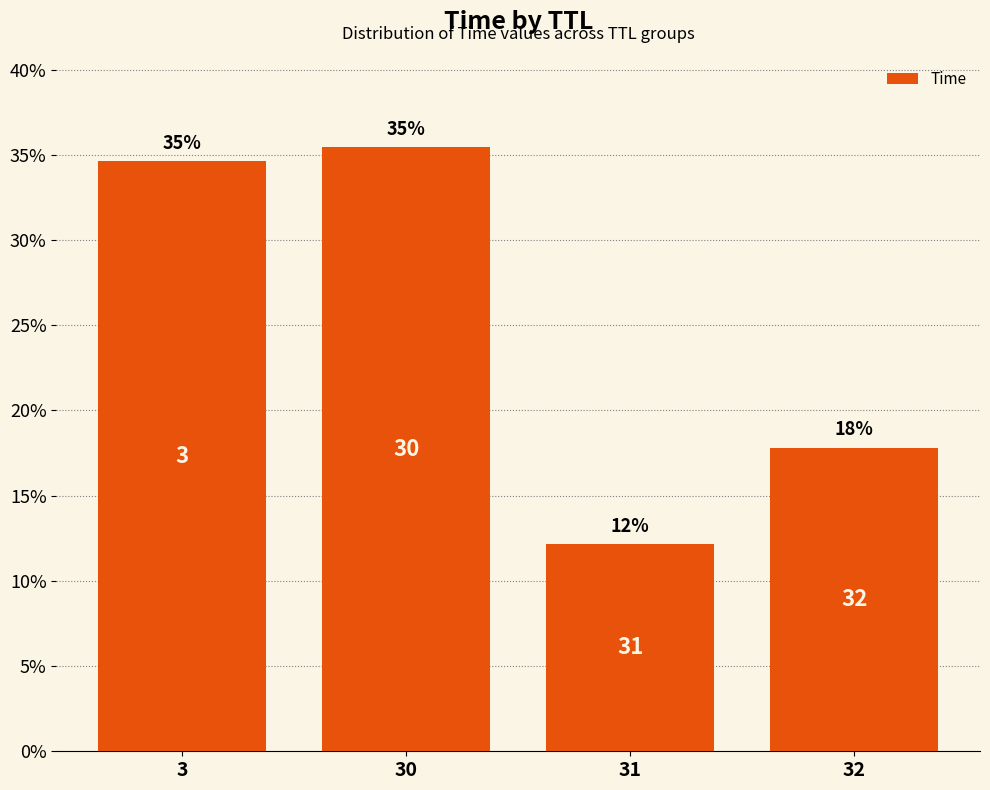

What is the difference between the values at 3 and 32?

16.8